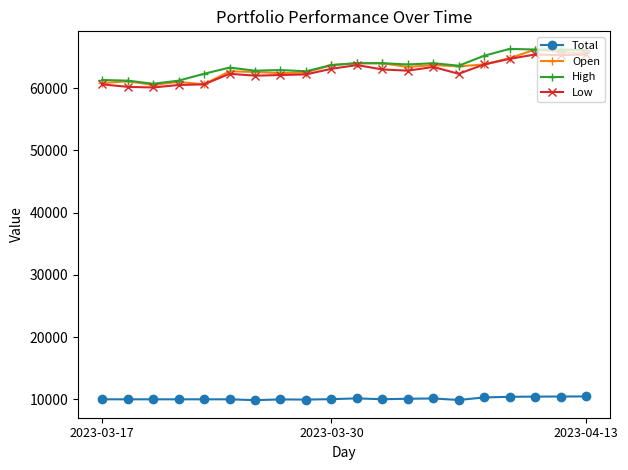

What is the lowest value of the Total series?

9864.7